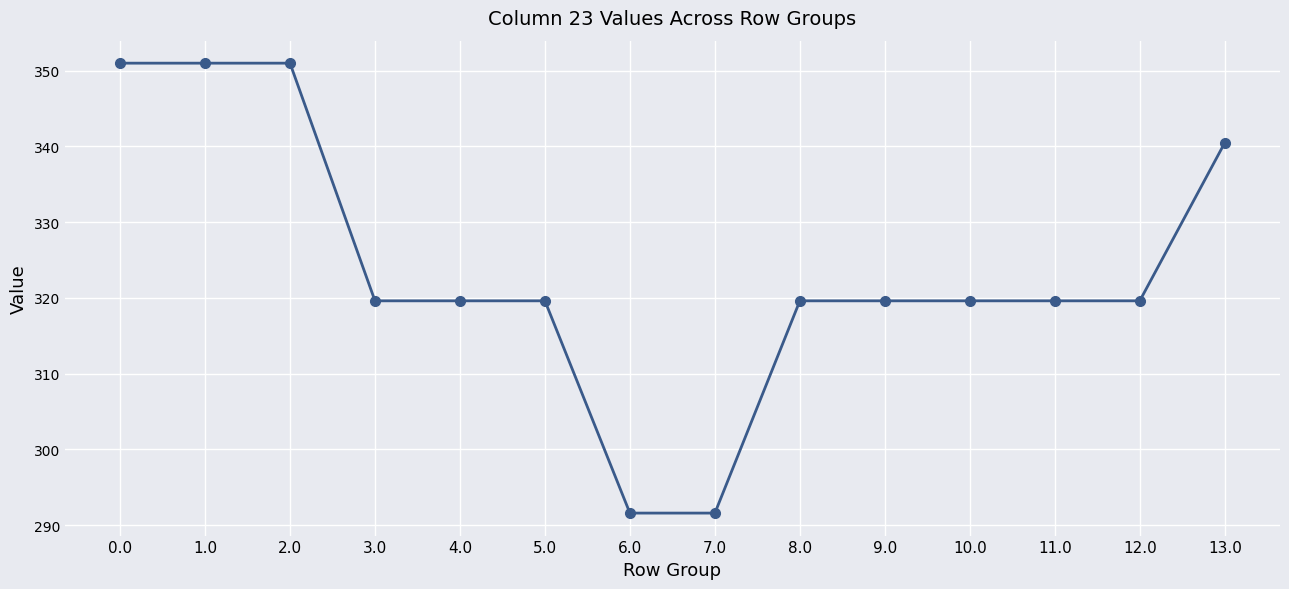

What is the value of the 7th point from the left?

291.6